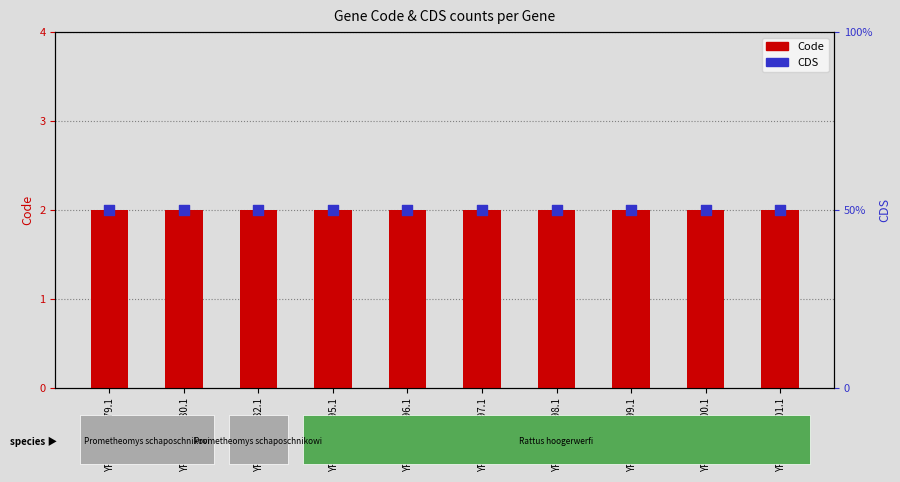

What are all the series names shown in the legend?

Code, CDS